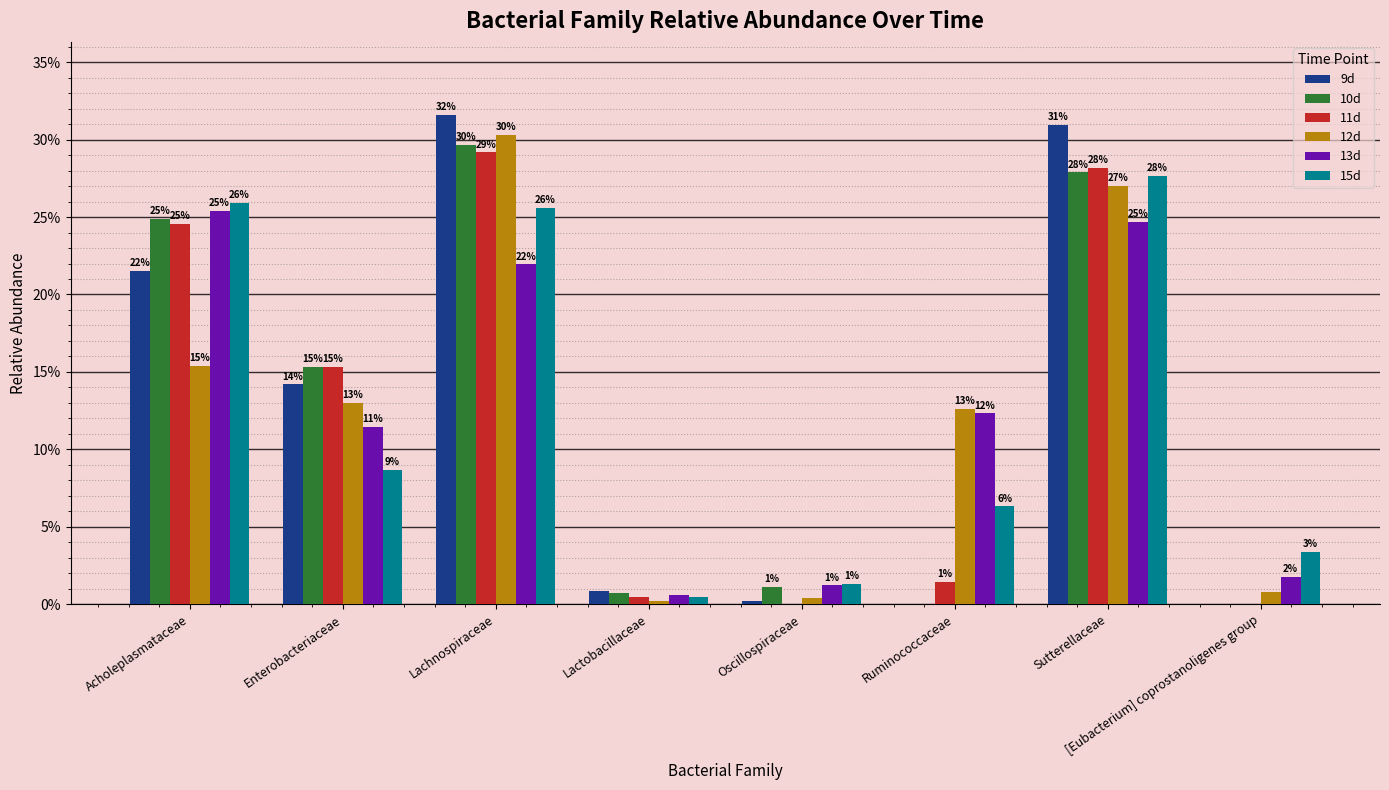

Which has a higher value, Lactobacillaceae or [Eubacterium] coprostanoligenes group?

Lactobacillaceae